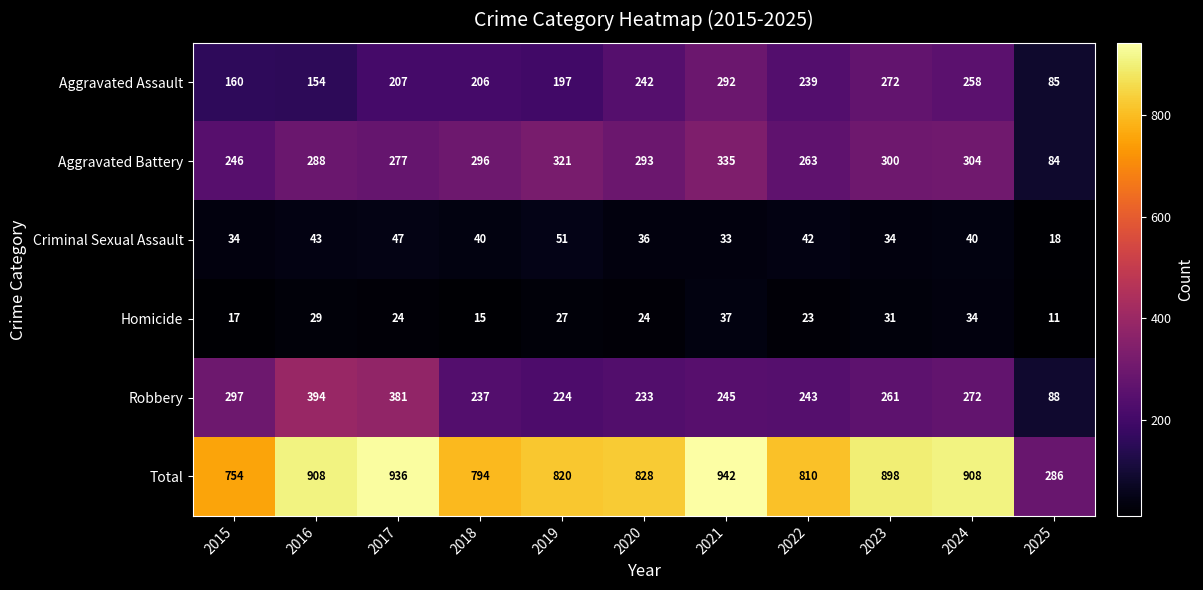

At which label does Total reach its peak?

2021